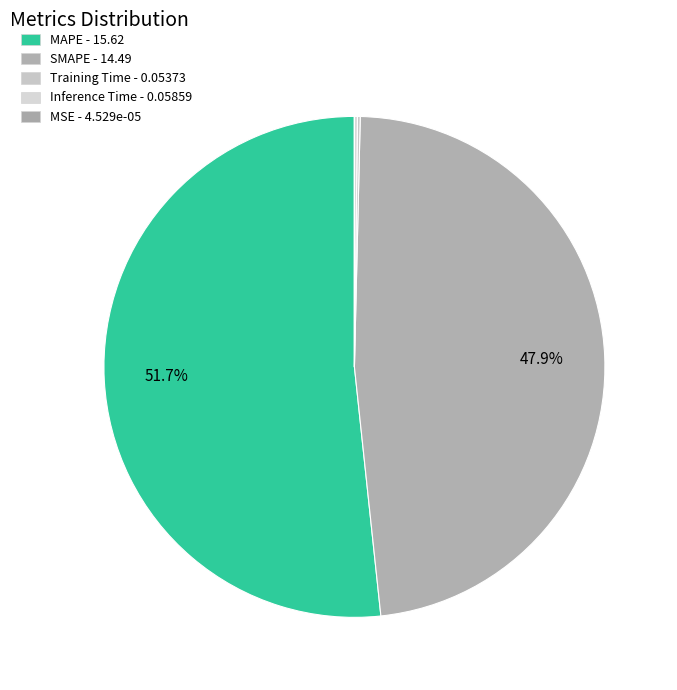

What is the smallest slice in the pie chart?

MSE